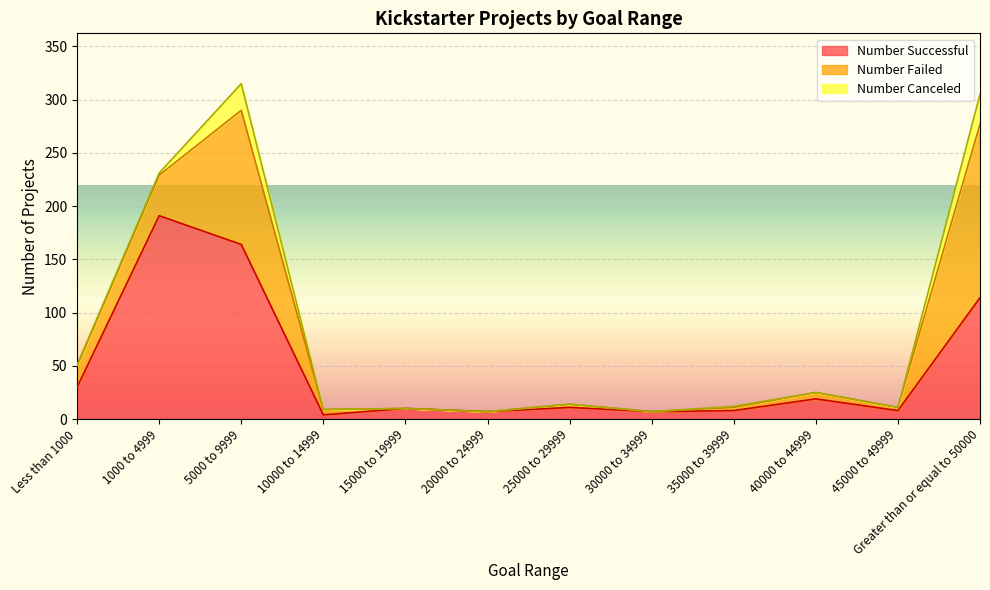

How many lines are shown in the chart?

3